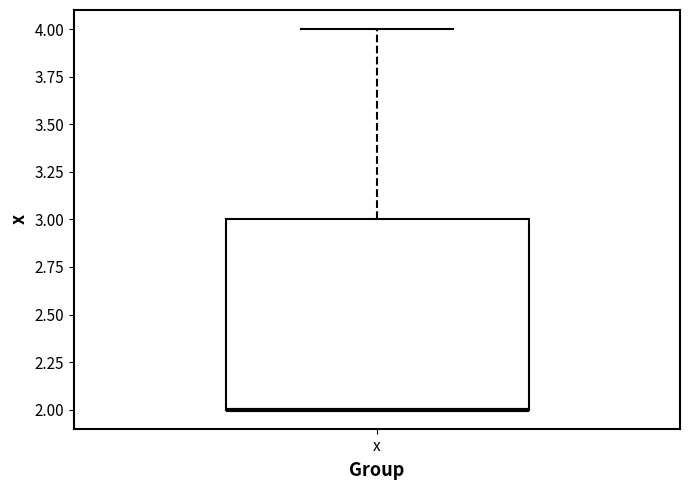

Where is the upper edge of the box for x on the y-axis? The values are not printed on the chart, so give them approximately, as read against the axis.

3